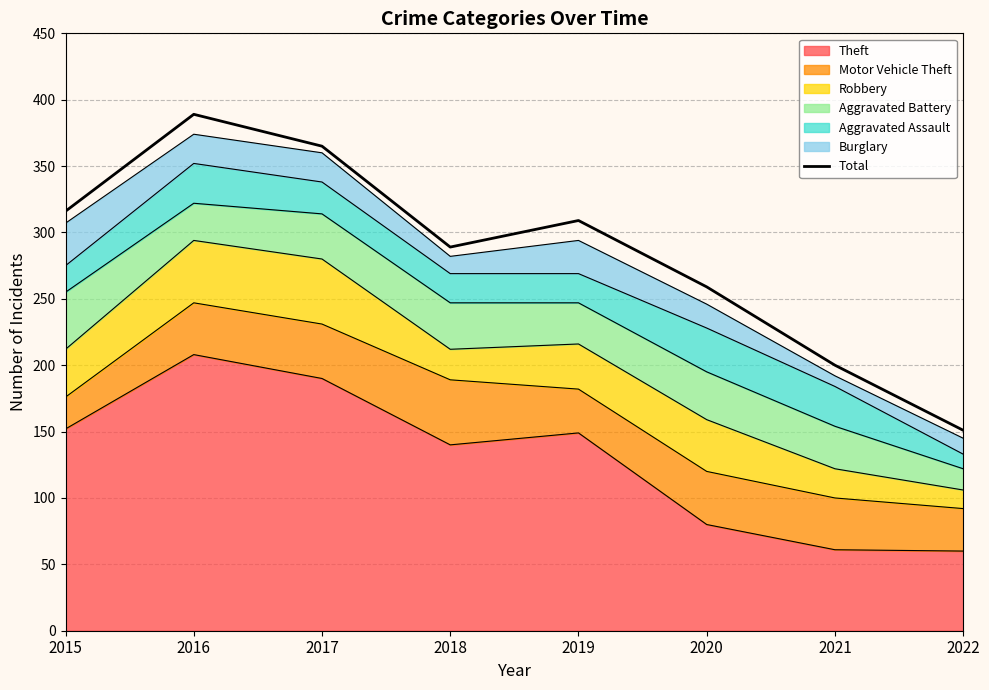

What is the minimum value shown in the chart?

151